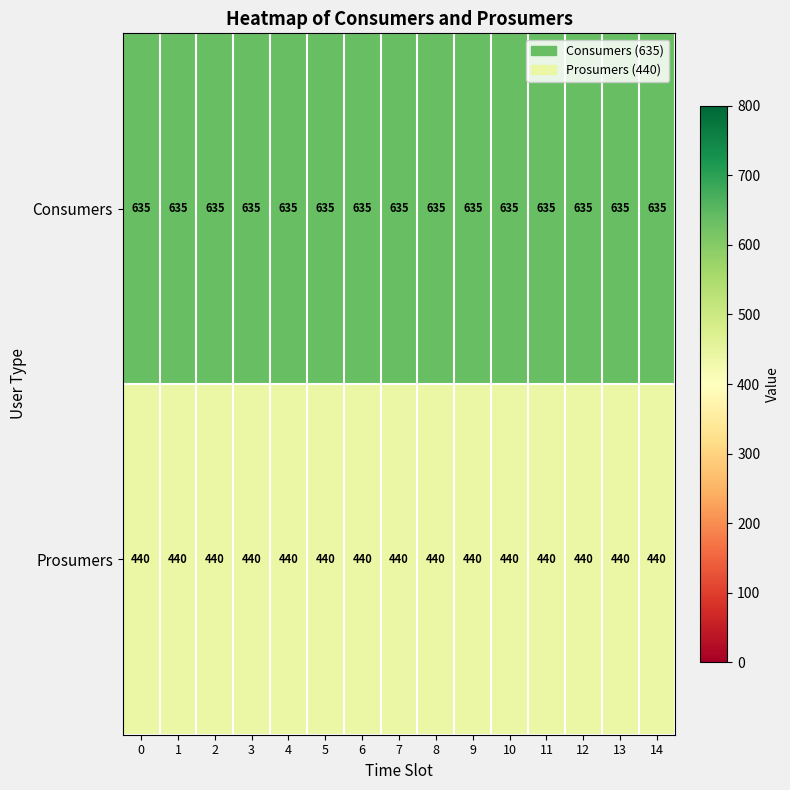

The value of Consumers at 4 is 635. True or false?

True